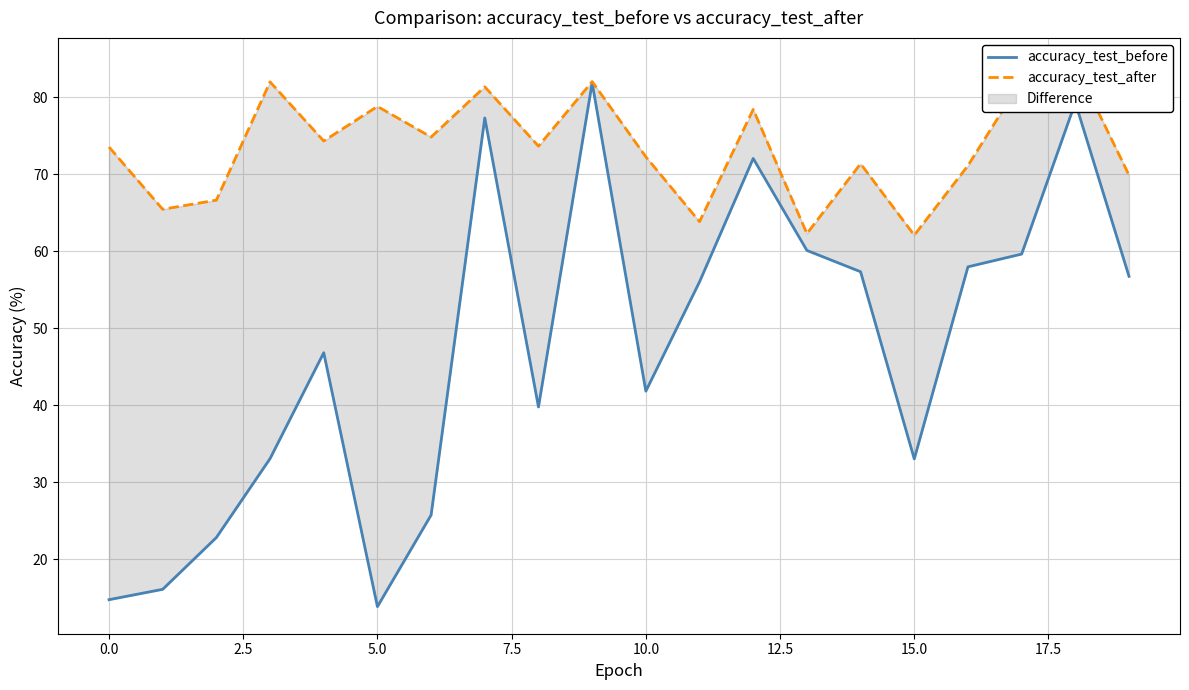

Between 12 and 15, which is larger?

12